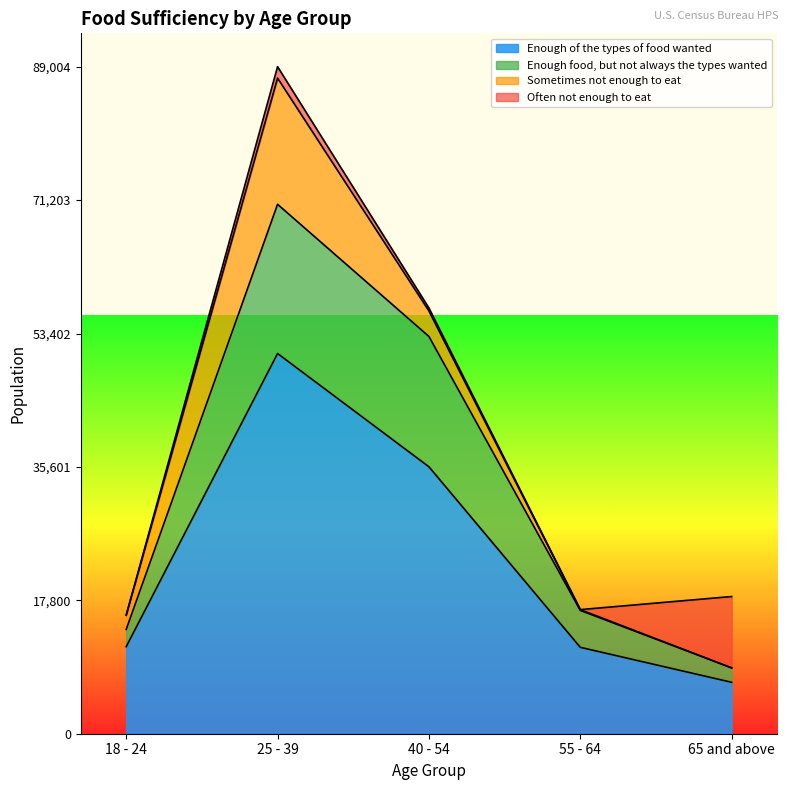

Is it true that Enough food, but not always the types wanted equals 53007 at 40 - 54?

True